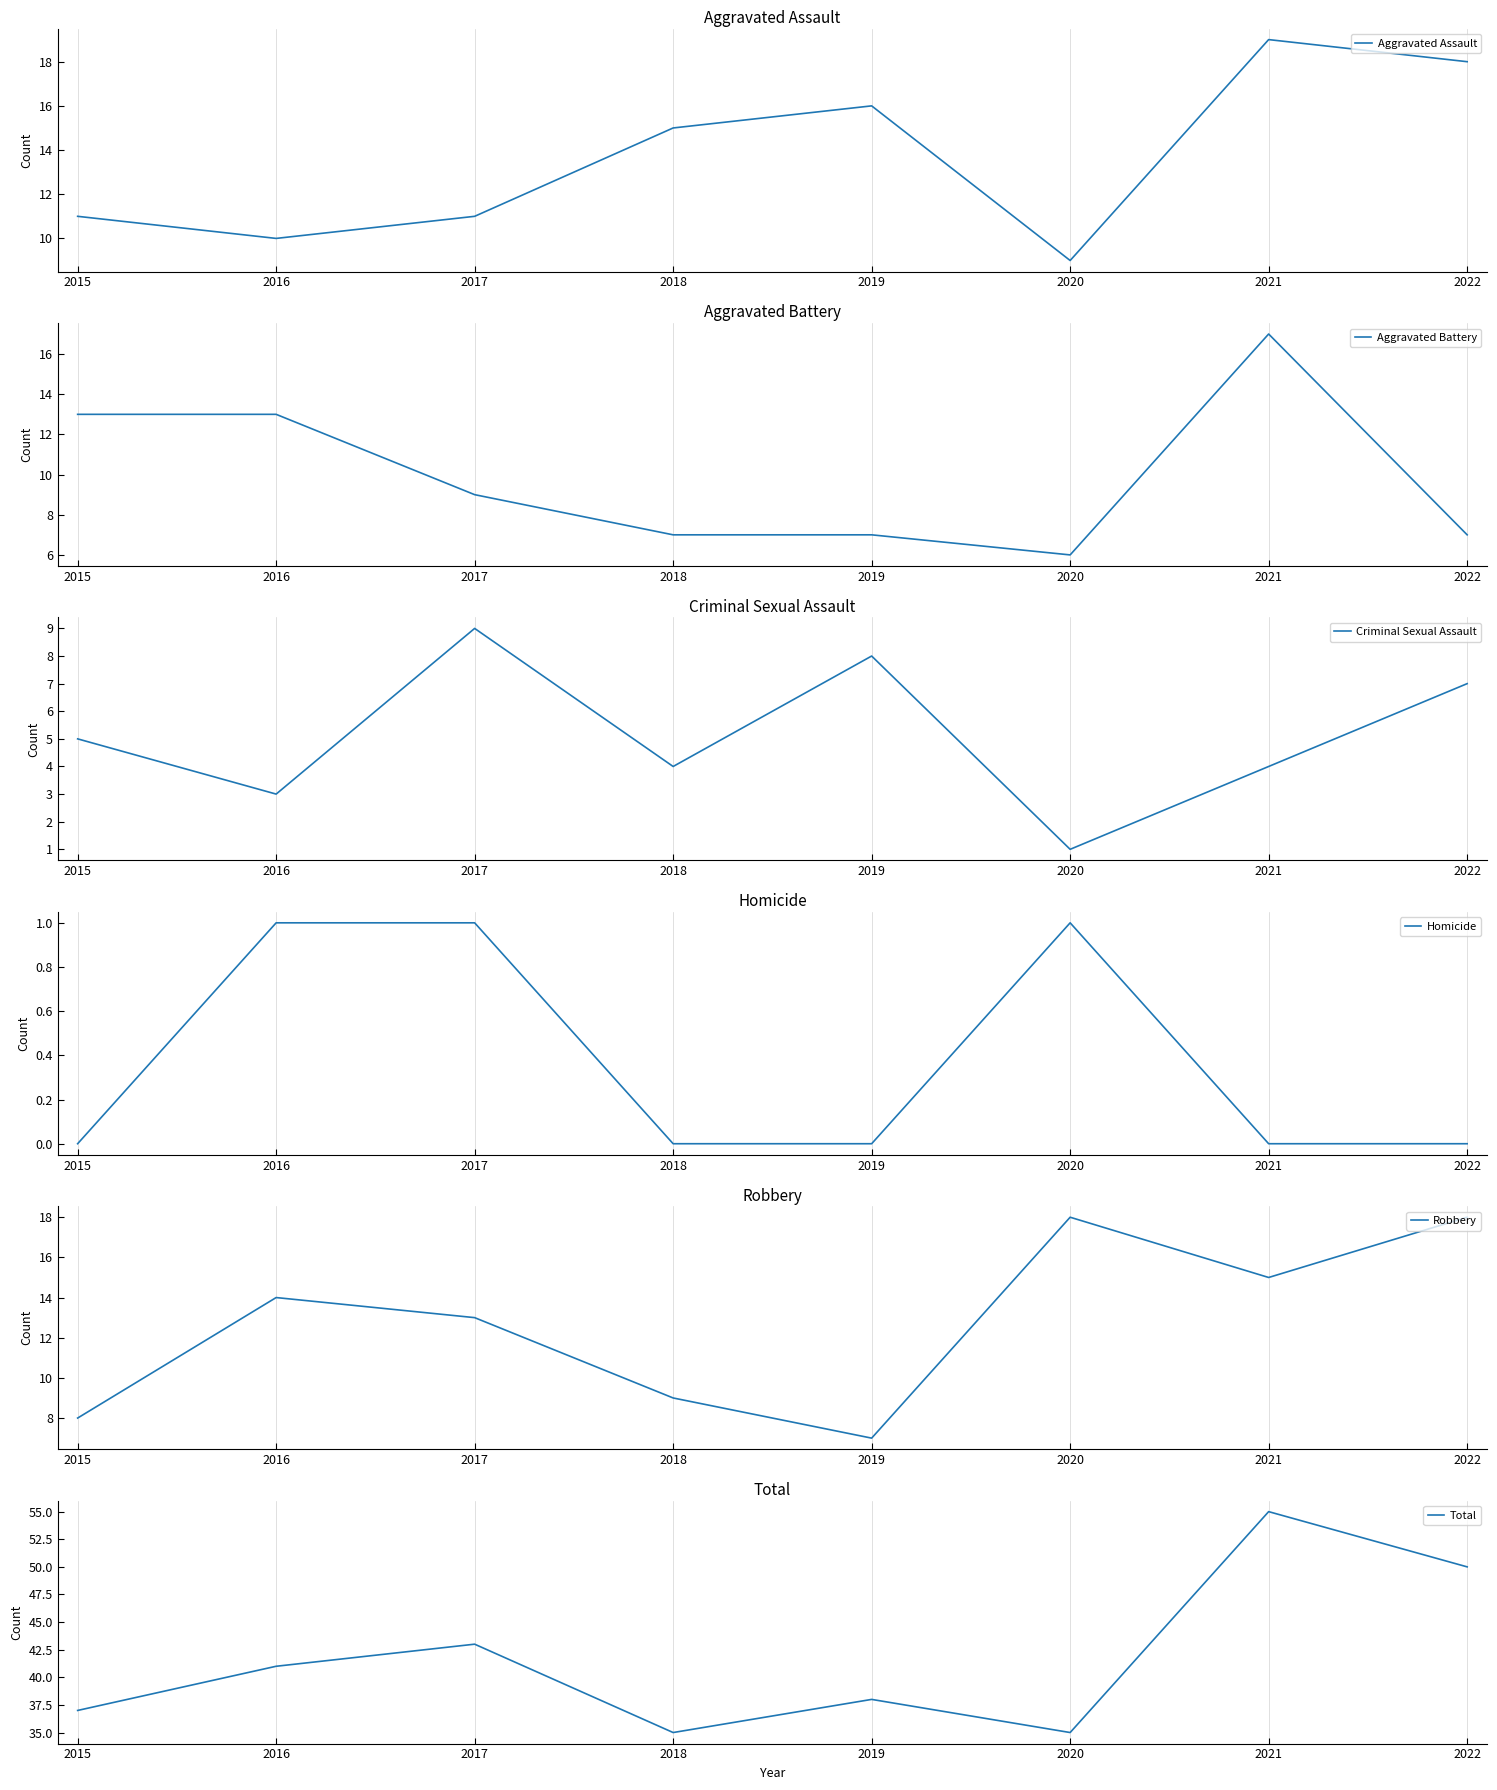

What is the difference between the Robbery values at 2018 and 2021?

6